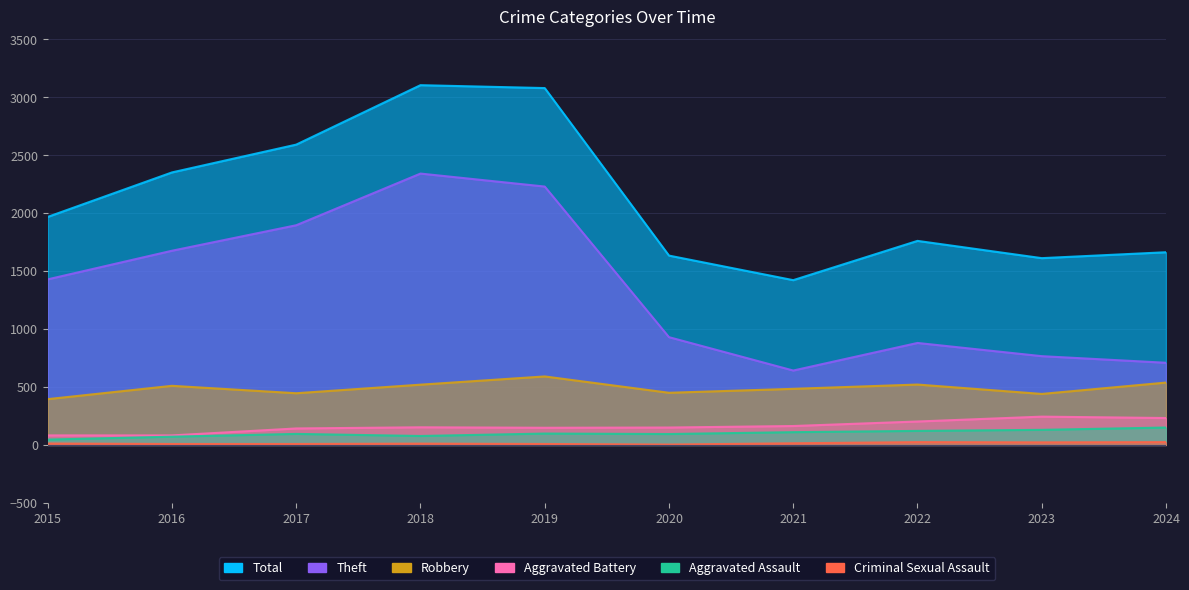

True or false: Theft and Aggravated Assault cross at least once.

False